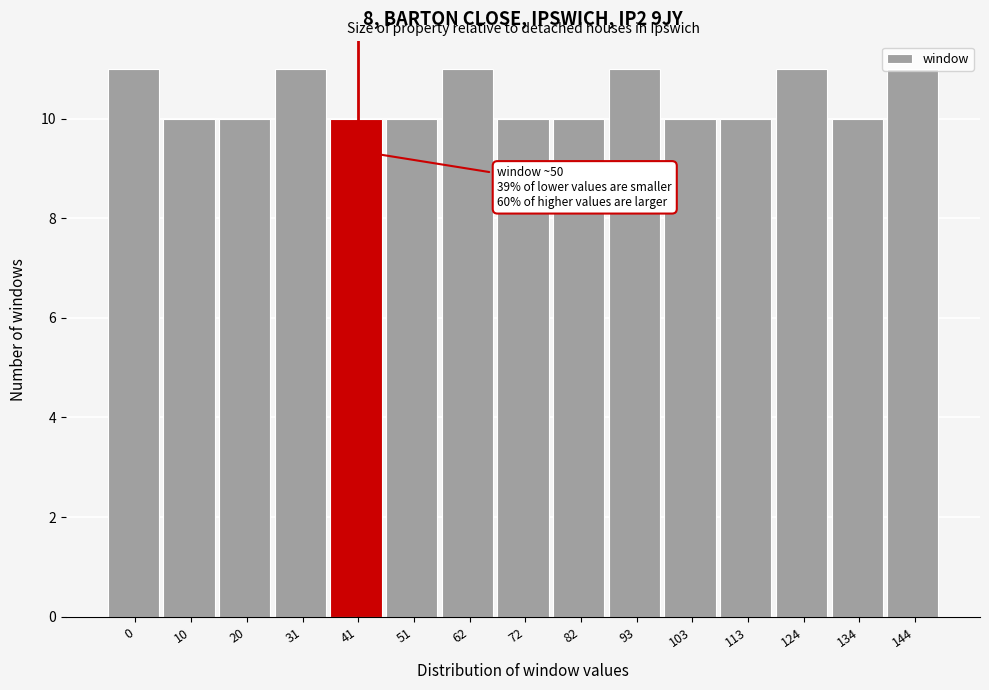

What is the ratio of the value at 103 to the value at 0?

0.9